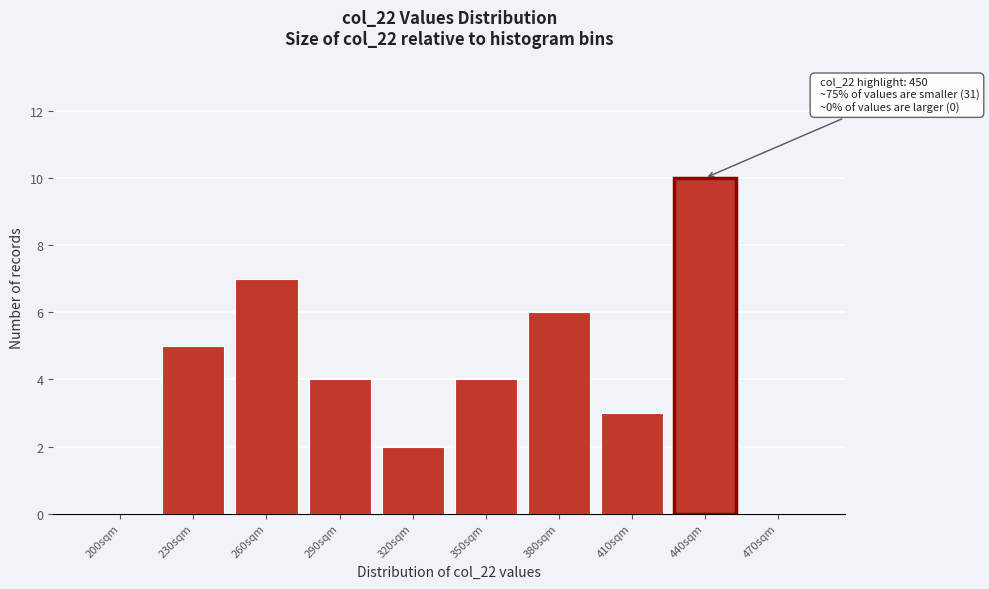

Reading left to right, list all the values displayed in this chart.

200sqm=0	230sqm=5	260sqm=7	290sqm=4	320sqm=2	350sqm=4	380sqm=6	410sqm=3	440sqm=10	470sqm=0